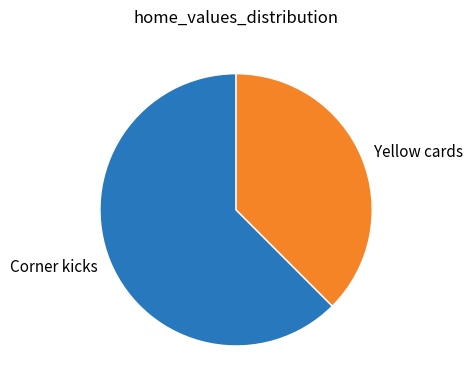

Rank the categories by value from lowest to highest.

Yellow cards, Corner kicks